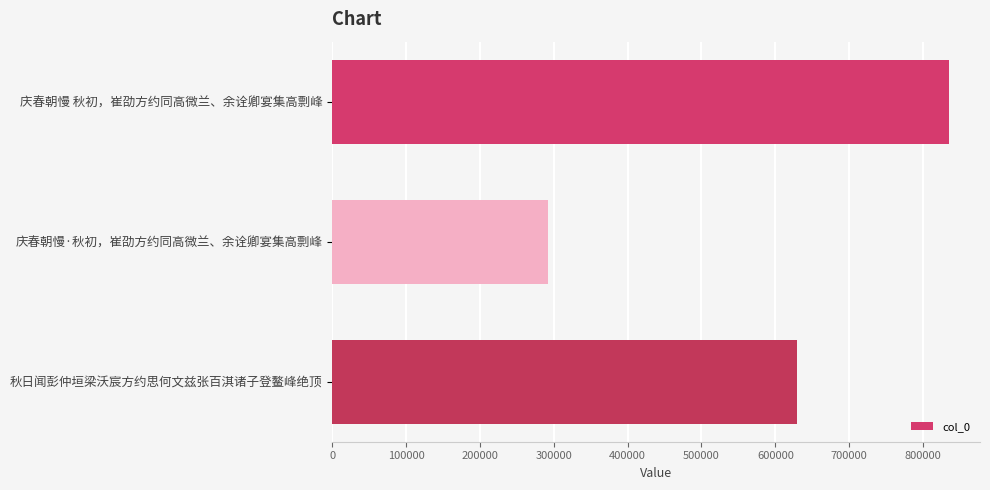

The value at 庆春朝慢 秋初，崔劭方约同高微兰、余诠卿宴集高剽峰 is 461990. True or false?

False